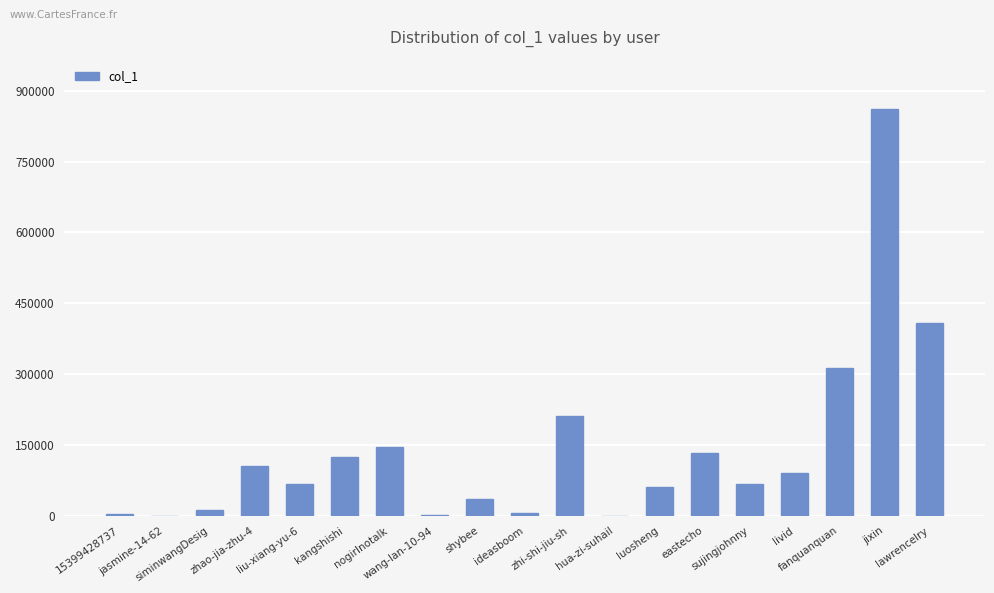

What is the maximum value shown in the chart?

862234